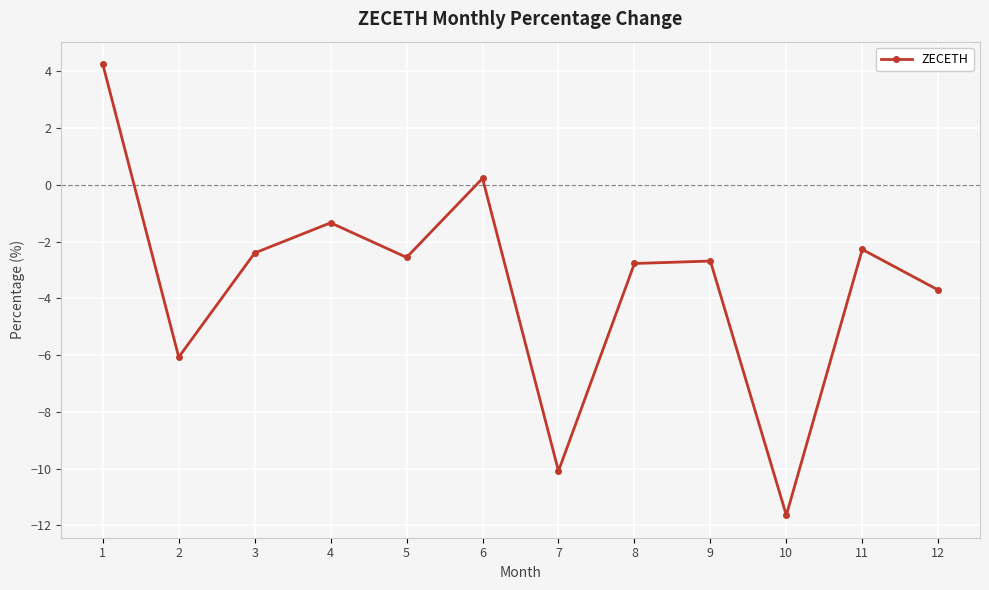

Between 7 and 6, which is larger?

6